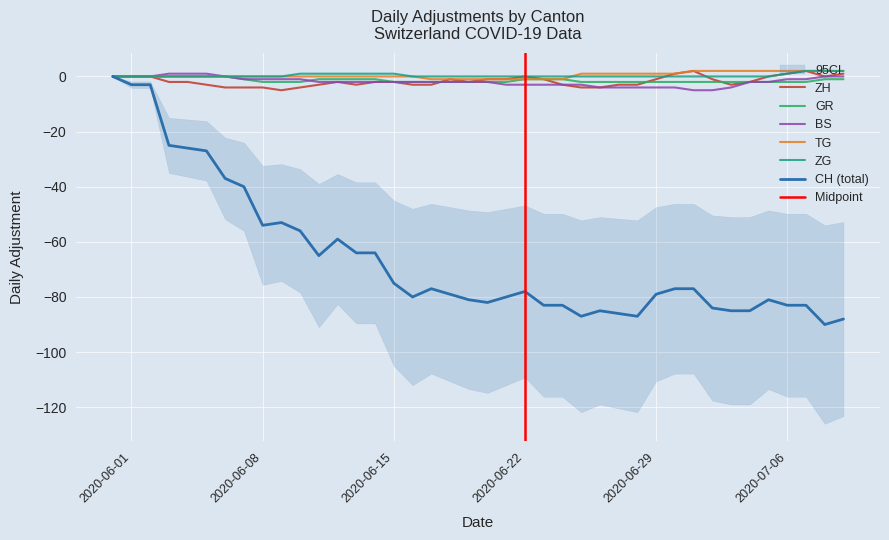

What is the minimum value for CH (total)?

-90